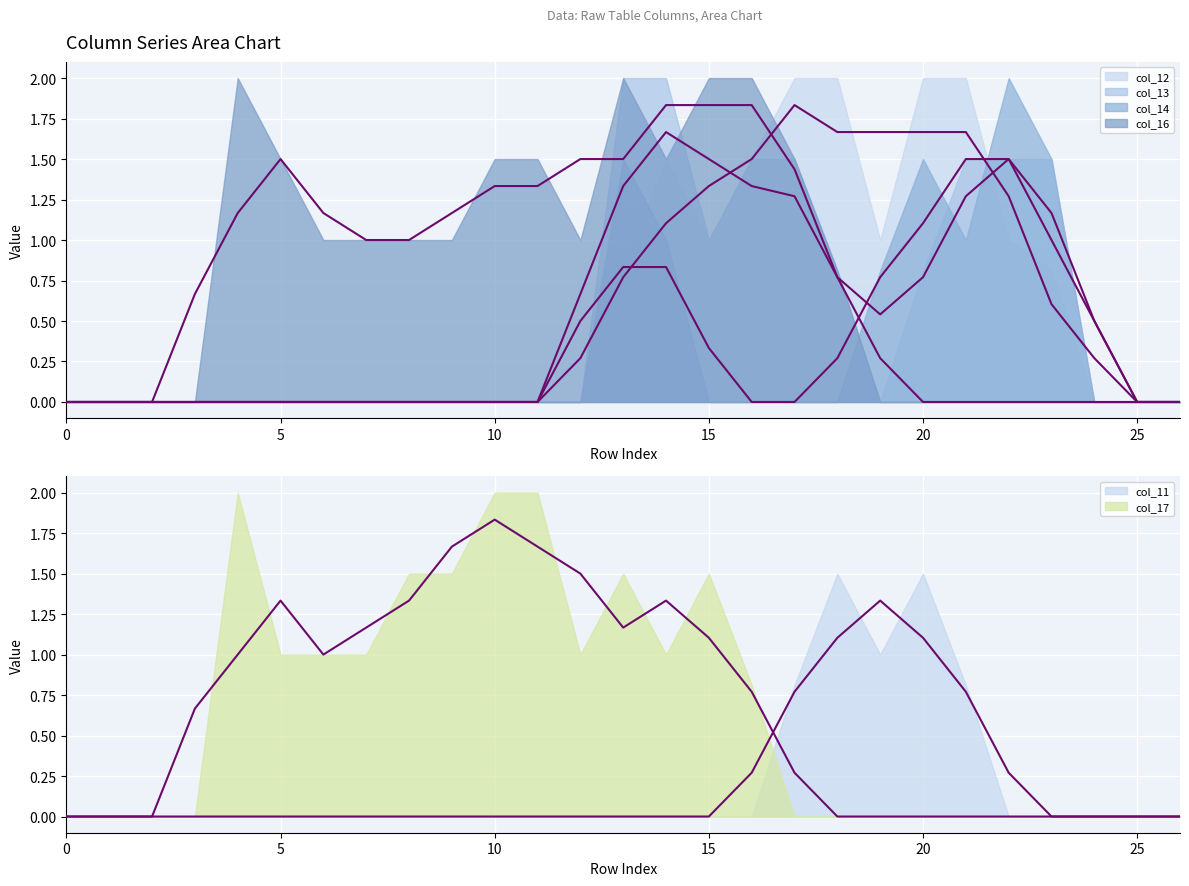

Reading left to right, list all the values displayed in this chart.

col_11: row_0=0.0	row_1=0.0	row_2=0.0	row_3=0.0	row_4=0.0	row_5=0.0	row_6=0.0	row_7=0.0	row_8=0.0	row_9=0.0	row_10=0.0	row_11=0.0	row_12=0.0	row_13=0.0	row_14=0.0	row_15=0.0	row_16=0.0	row_17=0.8	row_18=1.5	row_19=1.0	row_20=1.5	row_21=0.8	row_22=0.0	row_23=0.0	row_24=0.0	row_25=0.0	row_26=0.0
col_12: row_0=0.0	row_1=0.0	row_2=0.0	row_3=0.0	row_4=0.0	row_5=0.0	row_6=0.0	row_7=0.0	row_8=0.0	row_9=0.0	row_10=0.0	row_11=0.0	row_12=0.0	row_13=0.8	row_14=1.5	row_15=1.0	row_16=1.5	row_17=2.0	row_18=2.0	row_19=1.0	row_20=2.0	row_21=2.0	row_22=1.0	row_23=0.8	row_24=0.0	row_25=0.0	row_26=0.0
col_13: row_0=0.0	row_1=0.0	row_2=0.0	row_3=0.0	row_4=0.0	row_5=0.0	row_6=0.0	row_7=0.0	row_8=0.0	row_9=0.0	row_10=0.0	row_11=0.0	row_12=0.0	row_13=2.0	row_14=2.0	row_15=1.0	row_16=1.5	row_17=1.5	row_18=0.8	row_19=0.0	row_20=0.8	row_21=1.5	row_22=1.5	row_23=1.5	row_24=0.0	row_25=0.0	row_26=0.0
col_14: row_0=0.0	row_1=0.0	row_2=0.0	row_3=0.0	row_4=0.0	row_5=0.0	row_6=0.0	row_7=0.0	row_8=0.0	row_9=0.0	row_10=0.0	row_11=0.0	row_12=0.0	row_13=1.5	row_14=1.0	row_15=0.0	row_16=0.0	row_17=0.0	row_18=0.0	row_19=0.8	row_20=1.5	row_21=1.0	row_22=2.0	row_23=1.5	row_24=0.0	row_25=0.0	row_26=0.0
col_16: row_0=0.0	row_1=0.0	row_2=0.0	row_3=0.0	row_4=2.0	row_5=1.5	row_6=1.0	row_7=1.0	row_8=1.0	row_9=1.0	row_10=1.5	row_11=1.5	row_12=1.0	row_13=2.0	row_14=1.5	row_15=2.0	row_16=2.0	row_17=1.5	row_18=0.8	row_19=0.0	row_20=0.0	row_21=0.0	row_22=0.0	row_23=0.0	row_24=0.0	row_25=0.0	row_26=0.0
col_17: row_0=0.0	row_1=0.0	row_2=0.0	row_3=0.0	row_4=2.0	row_5=1.0	row_6=1.0	row_7=1.0	row_8=1.5	row_9=1.5	row_10=2.0	row_11=2.0	row_12=1.0	row_13=1.5	row_14=1.0	row_15=1.5	row_16=0.8	row_17=0.0	row_18=0.0	row_19=0.0	row_20=0.0	row_21=0.0	row_22=0.0	row_23=0.0	row_24=0.0	row_25=0.0	row_26=0.0